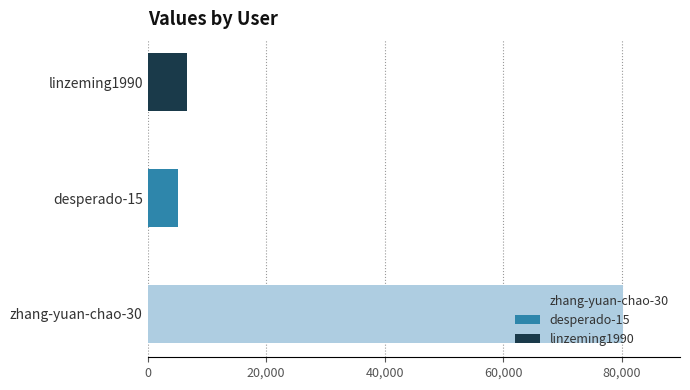

Reading left to right, transcribe all the data shown in this chart.

zhang-yuan-chao-30=80160	desperado-15=5097	linzeming1990=6707